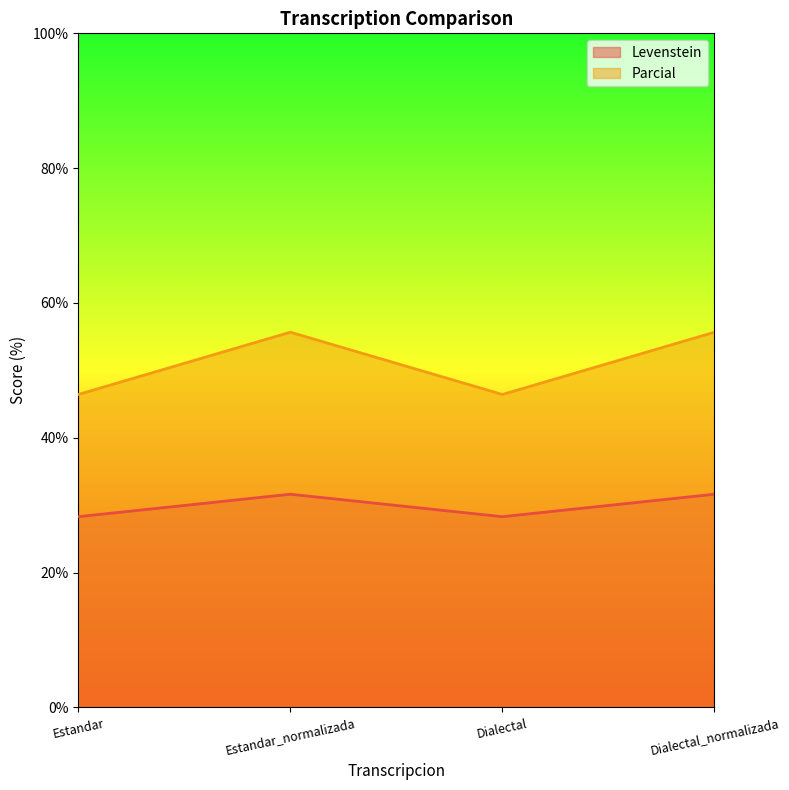

Rank the series by their maximum value, from lowest to highest.

Levenstein, Parcial